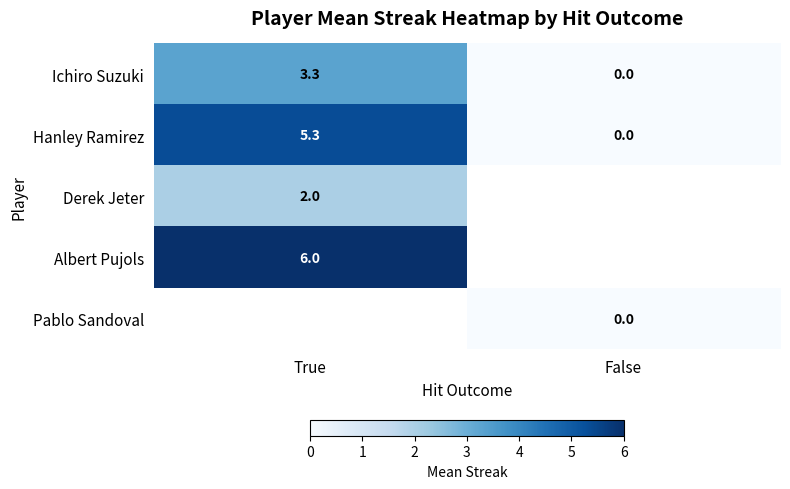

The Hanley Ramirez series shows 5.3 at True. True or false?

True